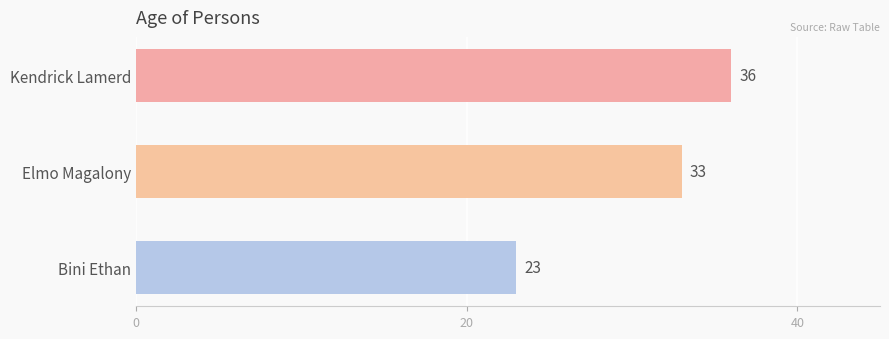

Reading bottom to top, extract all data points from this chart.

Bini Ethan=23	Elmo Magalony=33	Kendrick Lamerd=36